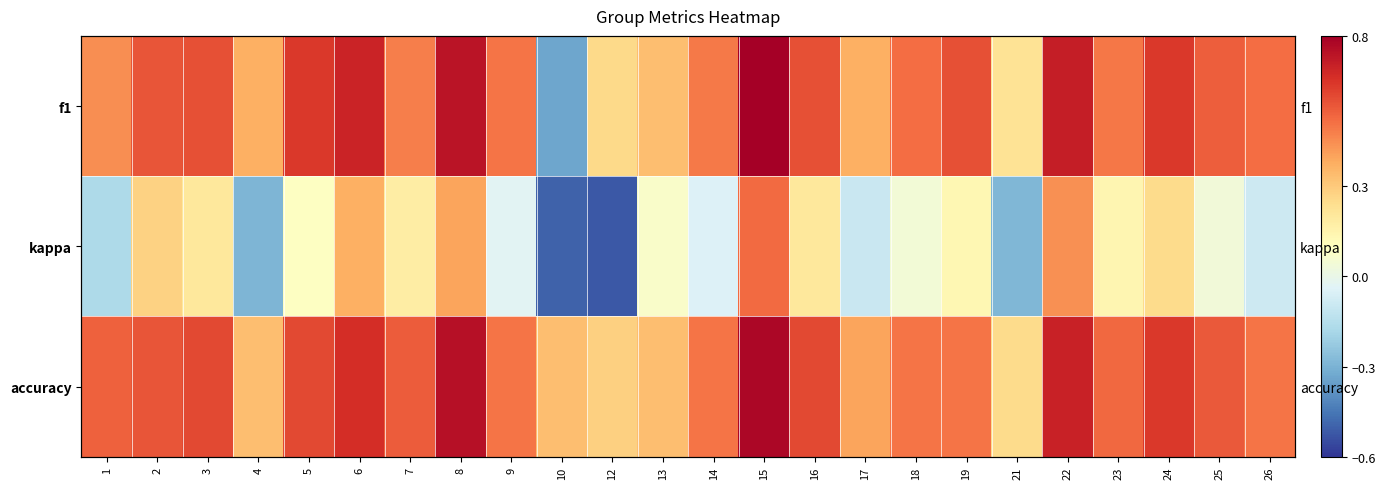

What is the average value of the kappa series?

0.1